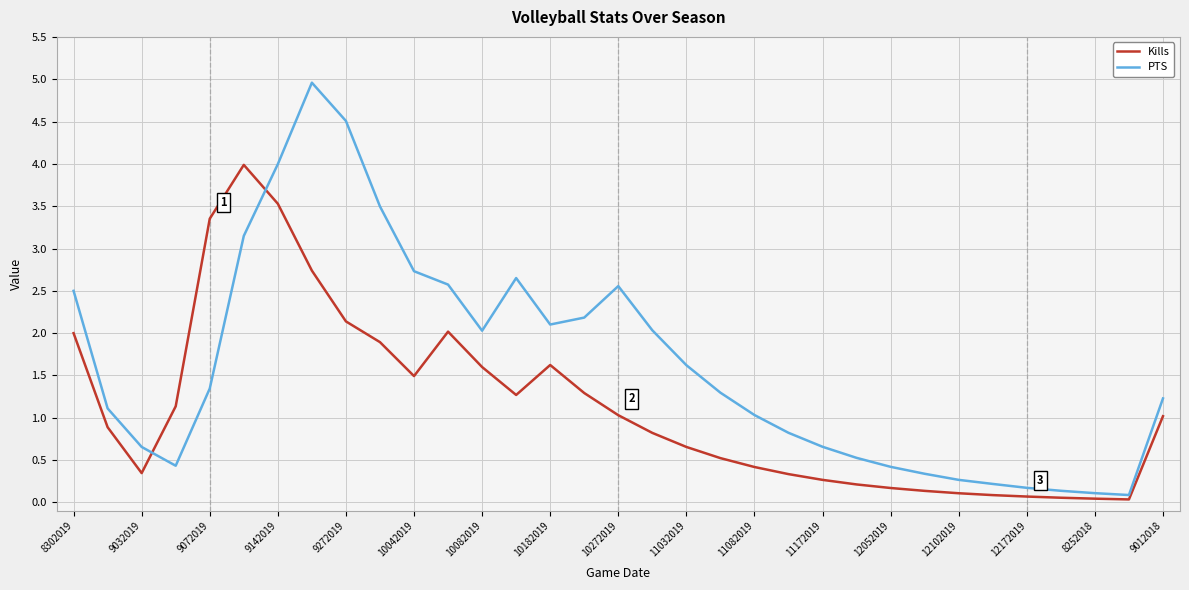

What is the average value of the Kills series?

1.1